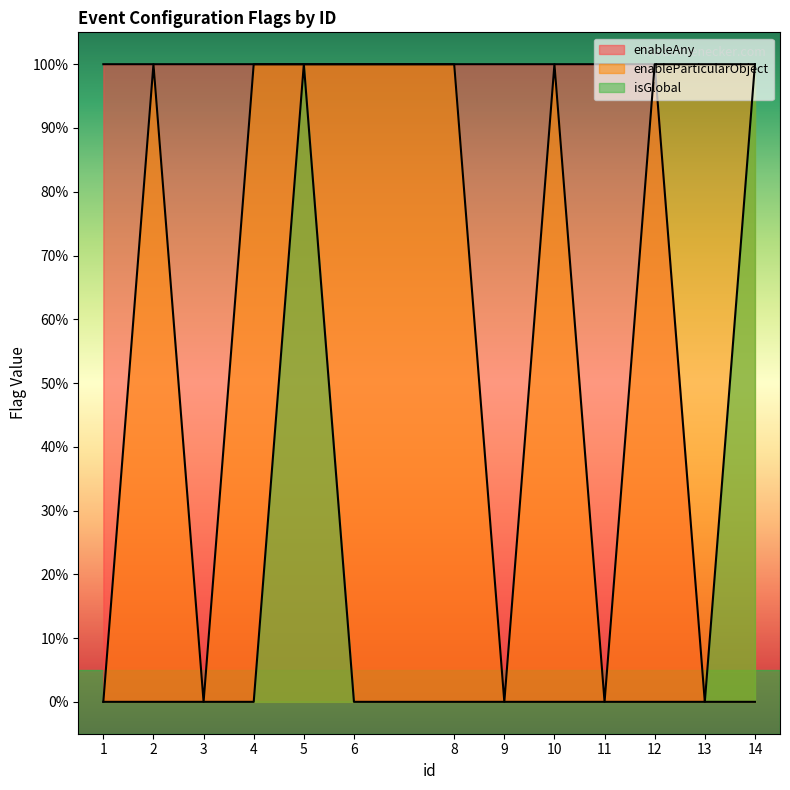

What is the difference between the second highest and second lowest values in the isGlobal series?

1